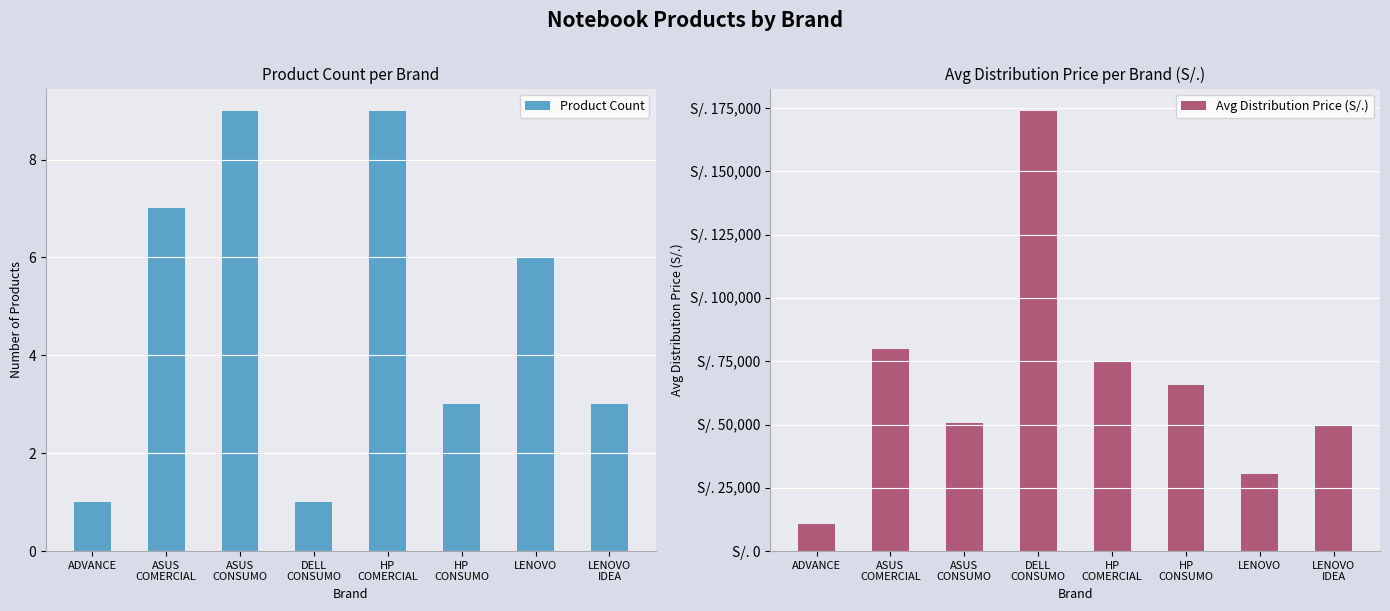

List the series in order of their peak value, highest first.

Avg Distribution Price (S/.), Product Count